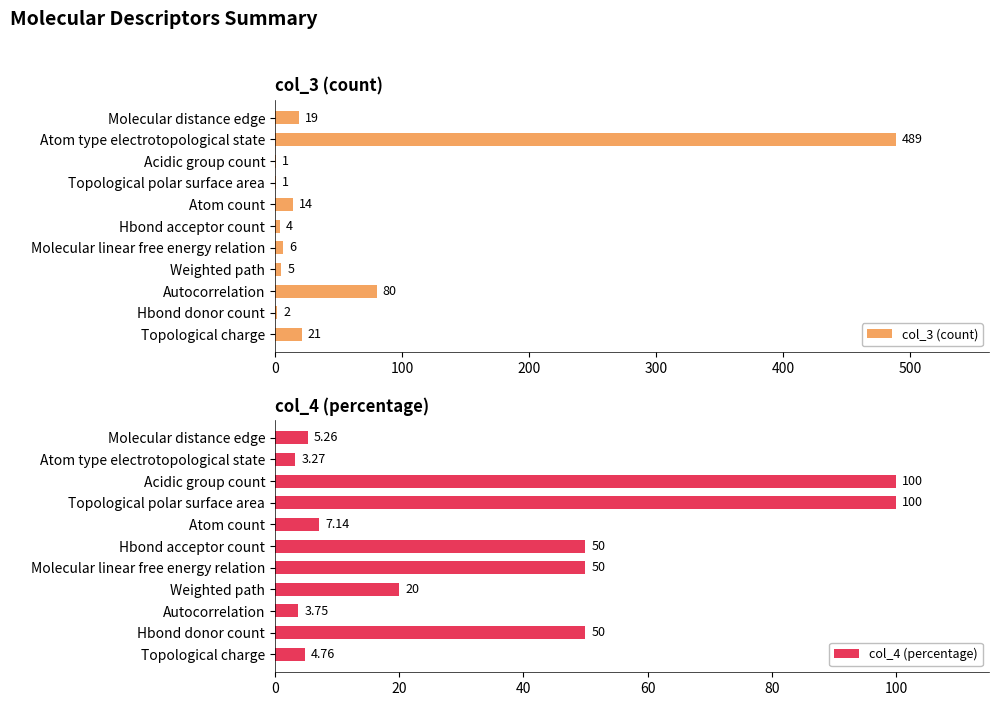

What is the sum of the col_3 (count) values at Topological polar surface area and Topological charge?

22